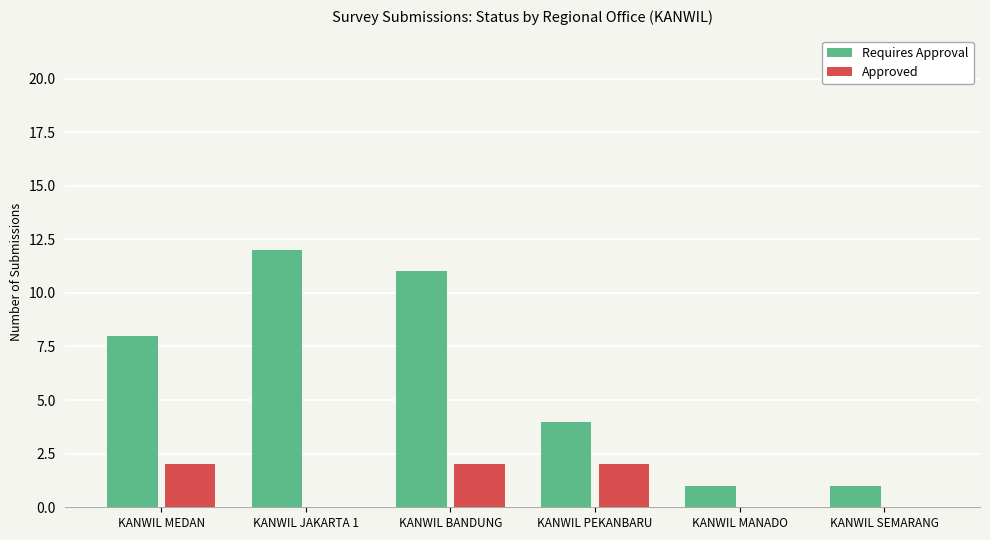

Between KANWIL BANDUNG and KANWIL MANADO, which series saw the biggest shift?

Requires Approval